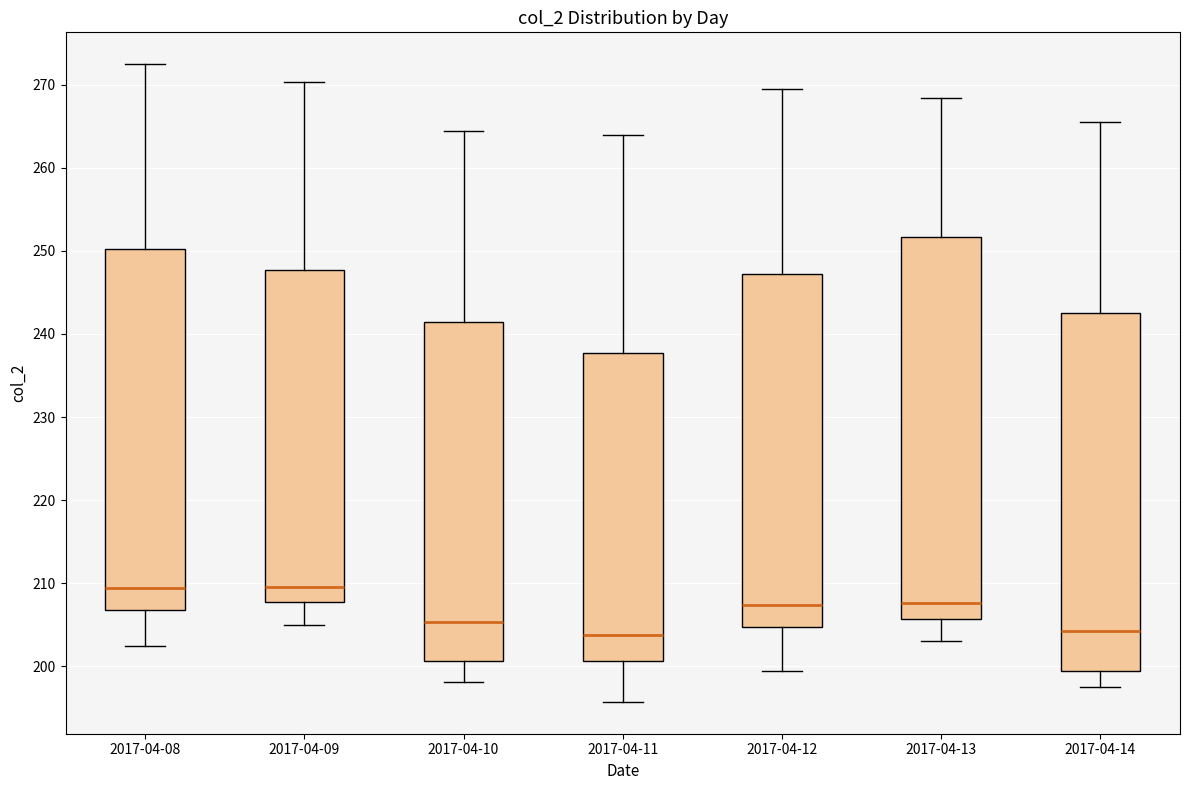

Reading left to right, transcribe this box plot: for each box, give where its median line is, the range the box spans, and where its two whiskers end, as read against the y-axis. The values are not printed on the chart, so give them approximately, as read against the axis.

2017-04-08: median 209, box 207 to 250, whiskers 202 to 272
2017-04-09: median 210, box 208 to 248, whiskers 205 to 270
2017-04-10: median 205, box 201 to 241, whiskers 198 to 264
2017-04-11: median 204, box 201 to 238, whiskers 196 to 264
2017-04-12: median 207, box 205 to 247, whiskers 199 to 269
2017-04-13: median 208, box 206 to 252, whiskers 203 to 268
2017-04-14: median 204, box 199 to 242, whiskers 197 to 265